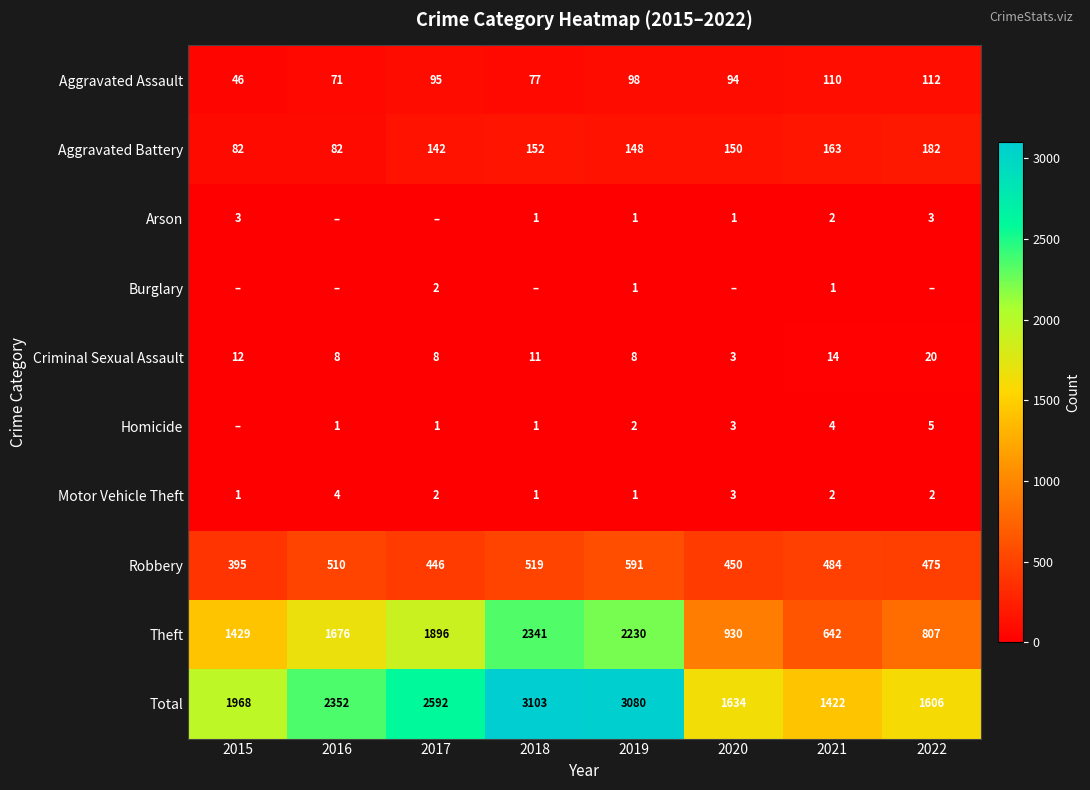

What is the difference between the maximum and second lowest values in the Aggravated Assault series?

41